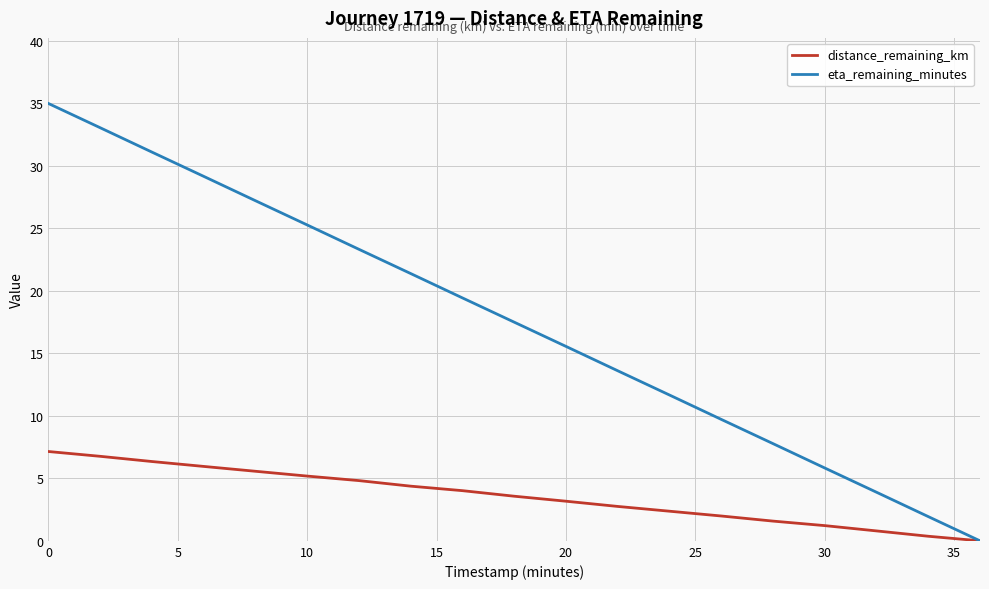

List the series in order of their overall mean, lowest first.

distance_remaining_km, eta_remaining_minutes